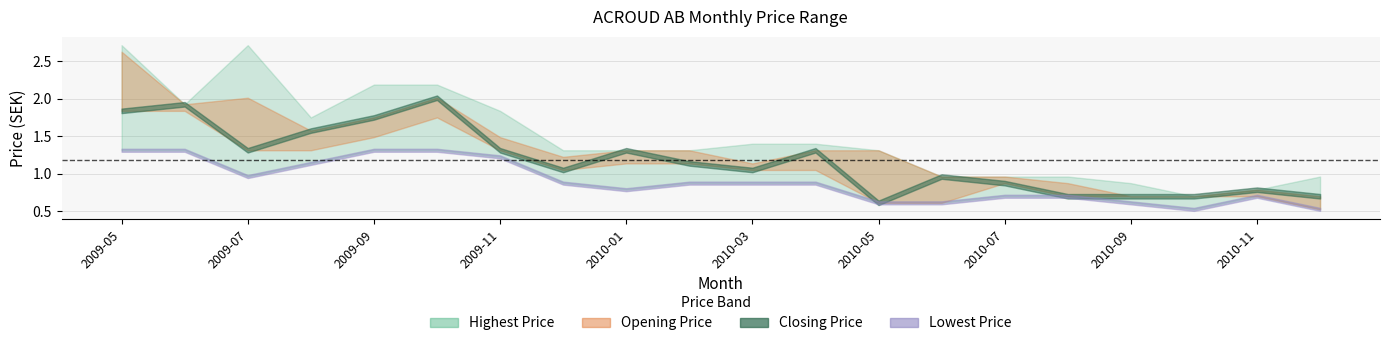

Between 2010-01 and 2010-04, which series saw the biggest shift?

Lowest Price